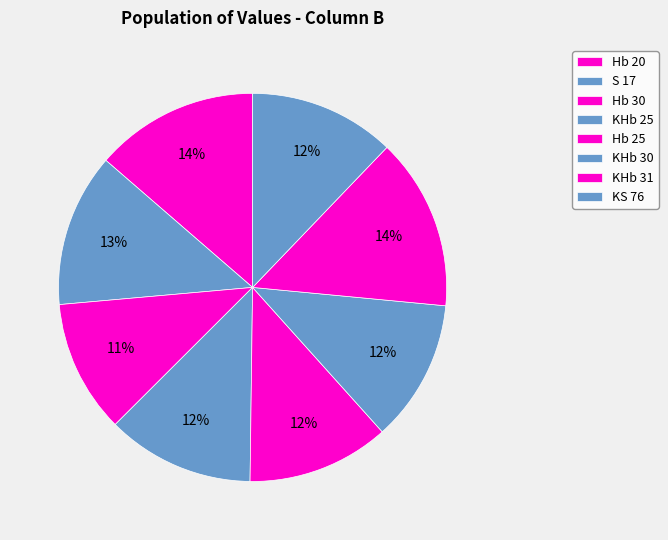

Rank the categories by value from highest to lowest.

KHb 31, Hb 20, S 17, KHb 25, KS 76, Hb 25, KHb 30, Hb 30